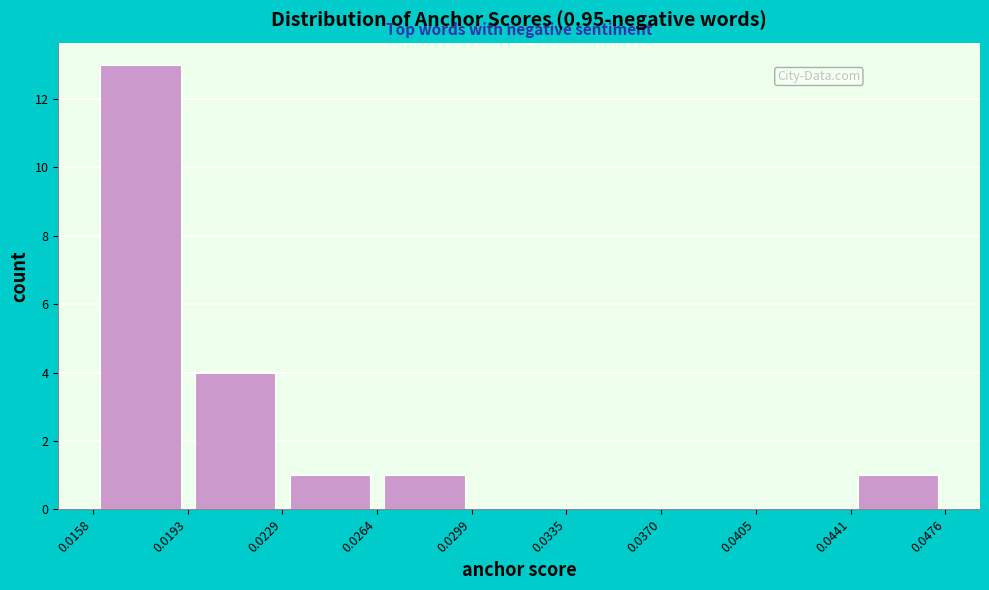

Over which range of the x-axis is the bar tallest?

0.0158 to 0.0193